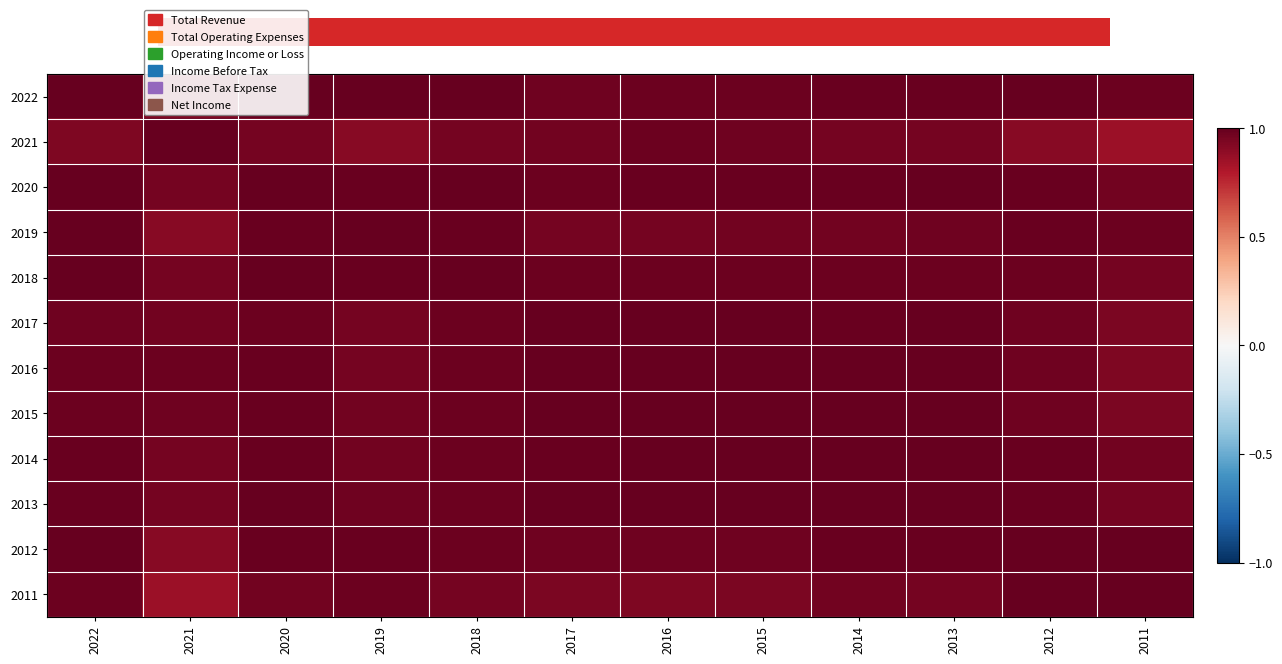

Reading left to right, what are all the values shown in this chart?

2022: 2022=1.0	2021=0.9	2020=1.0	2019=1.0	2018=1.0	2017=1.0	2016=1.0	2015=1.0	2014=1.0	2013=1.0	2012=1.0	2011=1.0
2021: 2022=0.9	2021=1.0	2020=1.0	2019=0.9	2018=1.0	2017=1.0	2016=1.0	2015=1.0	2014=1.0	2013=1.0	2012=0.9	2011=0.9
2020: 2022=1.0	2021=1.0	2020=1.0	2019=1.0	2018=1.0	2017=1.0	2016=1.0	2015=1.0	2014=1.0	2013=1.0	2012=1.0	2011=1.0
2019: 2022=1.0	2021=0.9	2020=1.0	2019=1.0	2018=1.0	2017=1.0	2016=1.0	2015=1.0	2014=1.0	2013=1.0	2012=1.0	2011=1.0
2018: 2022=1.0	2021=1.0	2020=1.0	2019=1.0	2018=1.0	2017=1.0	2016=1.0	2015=1.0	2014=1.0	2013=1.0	2012=1.0	2011=1.0
2017: 2022=1.0	2021=1.0	2020=1.0	2019=1.0	2018=1.0	2017=1.0	2016=1.0	2015=1.0	2014=1.0	2013=1.0	2012=1.0	2011=0.9
2016: 2022=1.0	2021=1.0	2020=1.0	2019=1.0	2018=1.0	2017=1.0	2016=1.0	2015=1.0	2014=1.0	2013=1.0	2012=1.0	2011=0.9
2015: 2022=1.0	2021=1.0	2020=1.0	2019=1.0	2018=1.0	2017=1.0	2016=1.0	2015=1.0	2014=1.0	2013=1.0	2012=1.0	2011=0.9
2014: 2022=1.0	2021=1.0	2020=1.0	2019=1.0	2018=1.0	2017=1.0	2016=1.0	2015=1.0	2014=1.0	2013=1.0	2012=1.0	2011=1.0
2013: 2022=1.0	2021=1.0	2020=1.0	2019=1.0	2018=1.0	2017=1.0	2016=1.0	2015=1.0	2014=1.0	2013=1.0	2012=1.0	2011=1.0
2012: 2022=1.0	2021=0.9	2020=1.0	2019=1.0	2018=1.0	2017=1.0	2016=1.0	2015=1.0	2014=1.0	2013=1.0	2012=1.0	2011=1.0
2011: 2022=1.0	2021=0.9	2020=1.0	2019=1.0	2018=1.0	2017=0.9	2016=0.9	2015=0.9	2014=1.0	2013=1.0	2012=1.0	2011=1.0